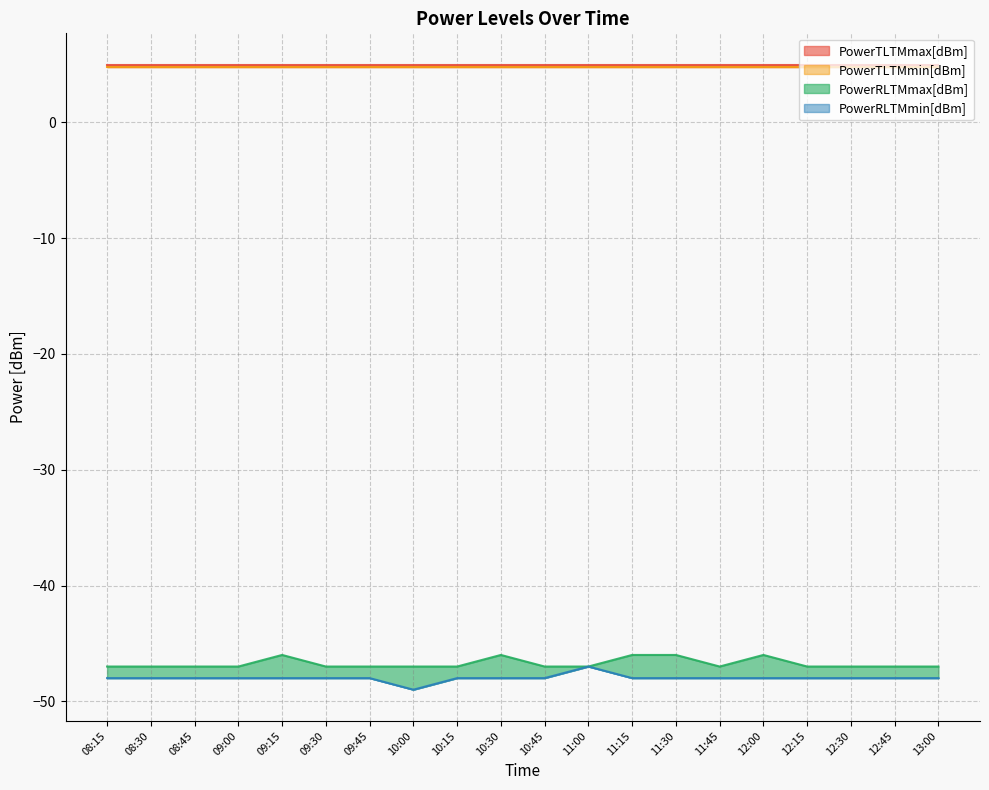

At which category is the sum across all series the highest?

09:15